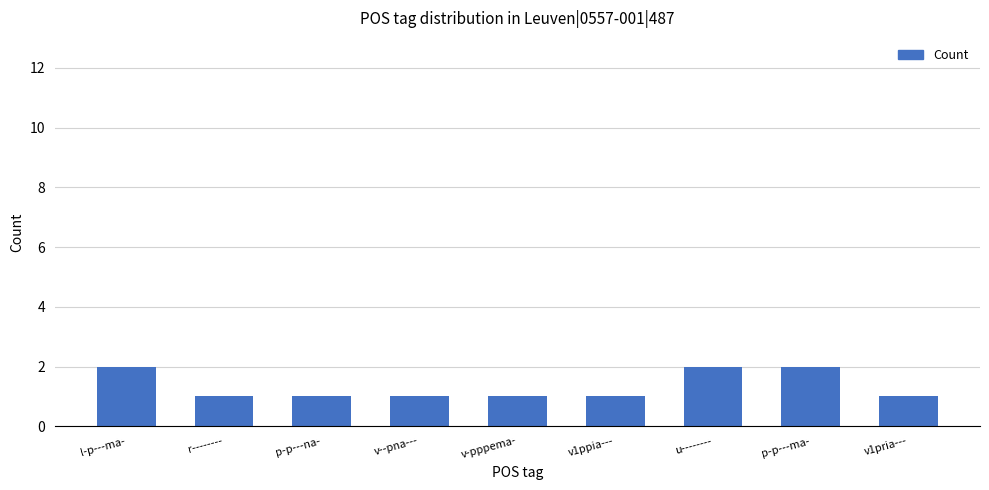

What is the average value?

1